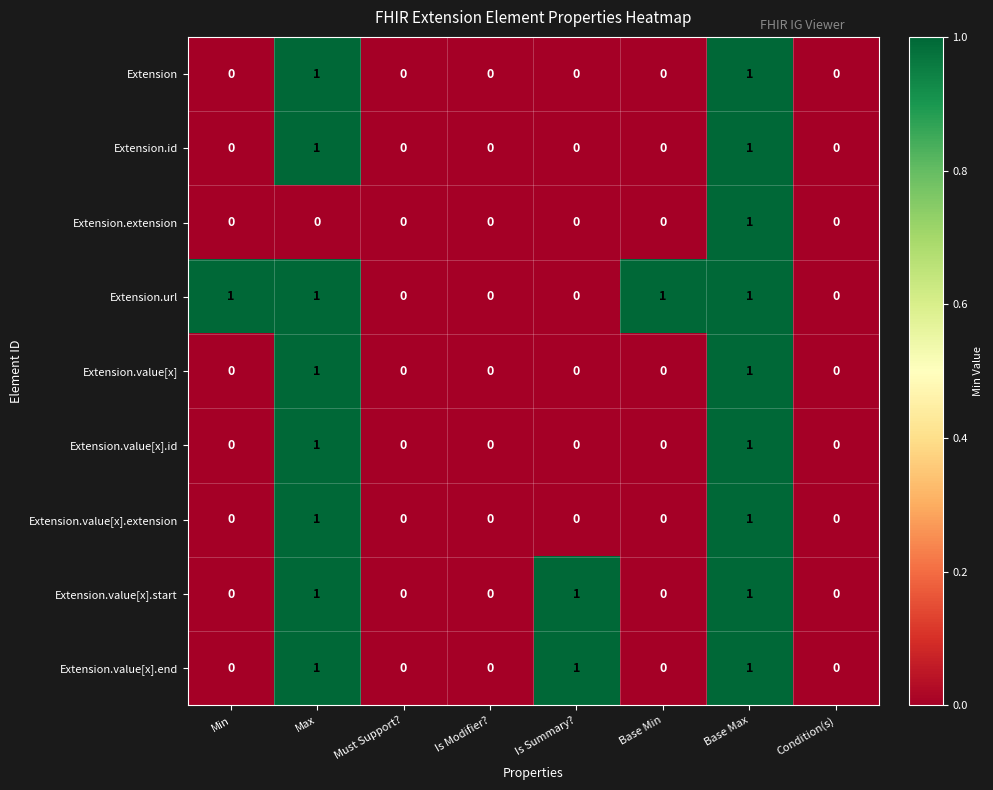

The Extension.id series shows -1 at Is Modifier?. True or false?

False